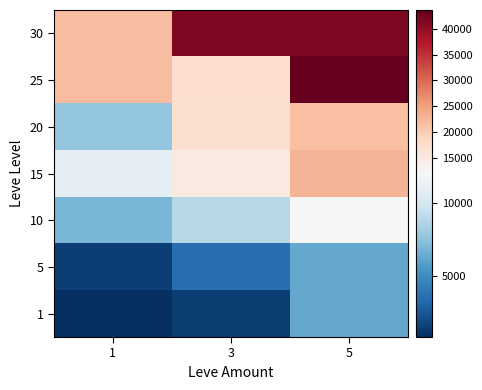

What is the total value across all series at 5?

153990